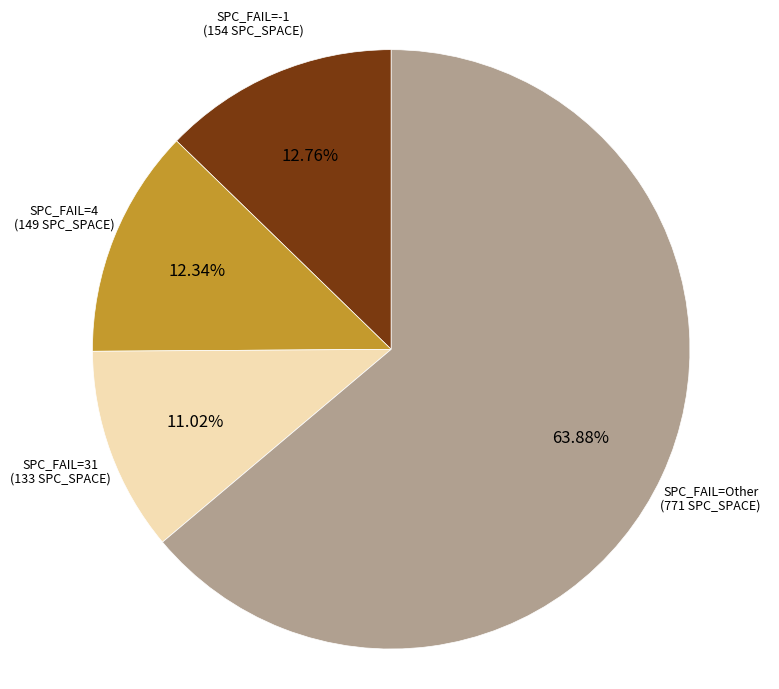

Is there any slice that represents more than half of the pie?

Yes